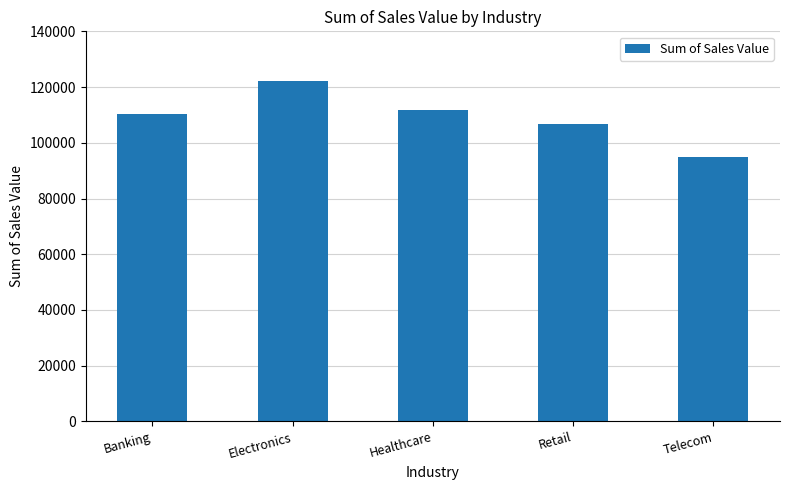

Is it true that the value at Electronics is 122007?

True